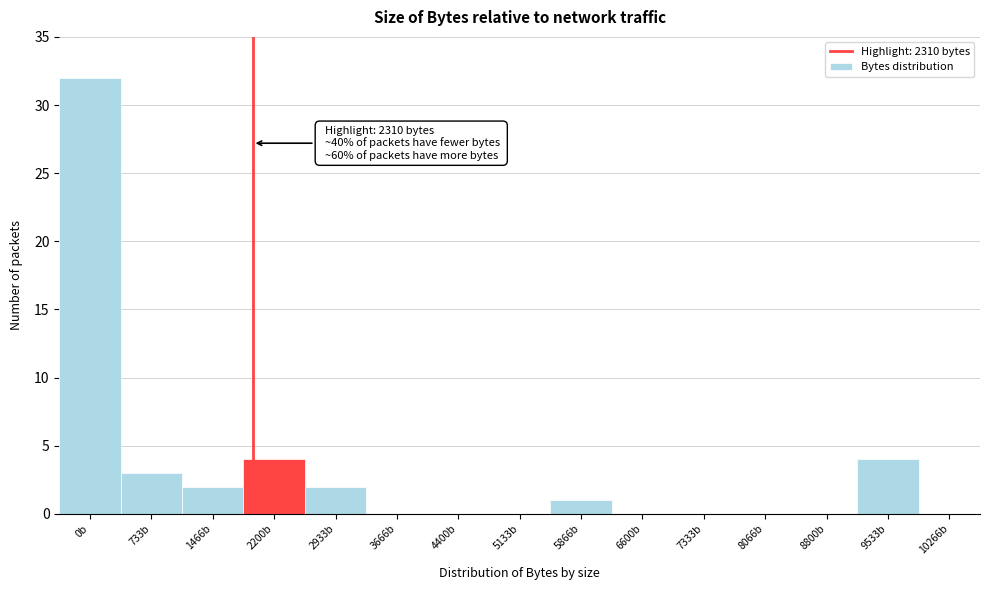

Reading left to right, what are all the values shown in this chart?

0b=32	733b=3	1466b=2	2200b=4	2933b=2	3666b=0	4400b=0	5133b=0	5866b=1	6600b=0	7333b=0	8066b=0	8800b=0	9533b=4	10266b=0